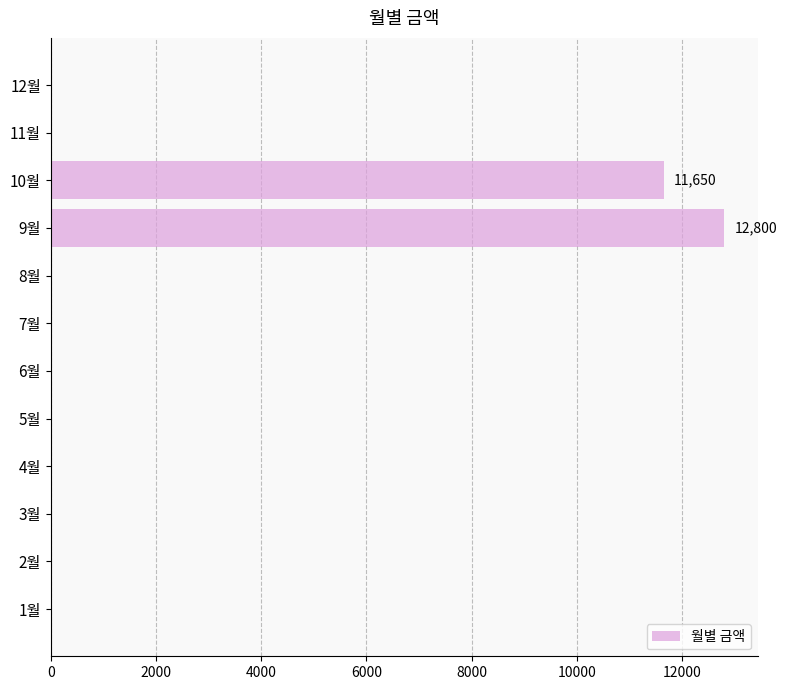

What is the greatest value displayed?

12800